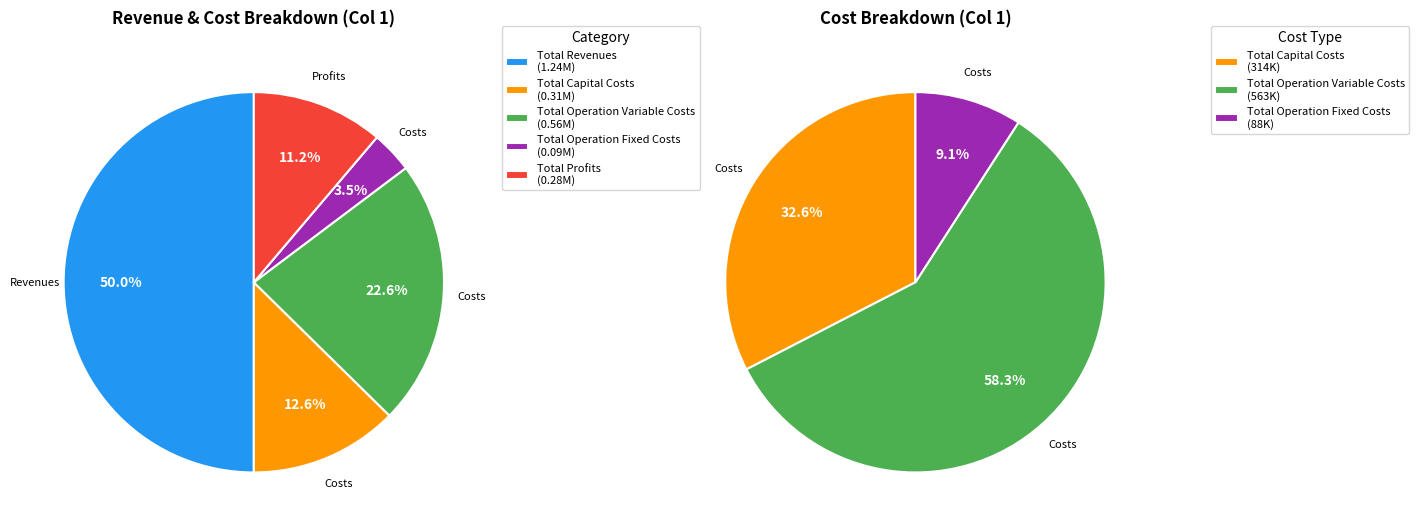

To the nearest percent, what percentage of the pie is Total Capital Costs?

13%